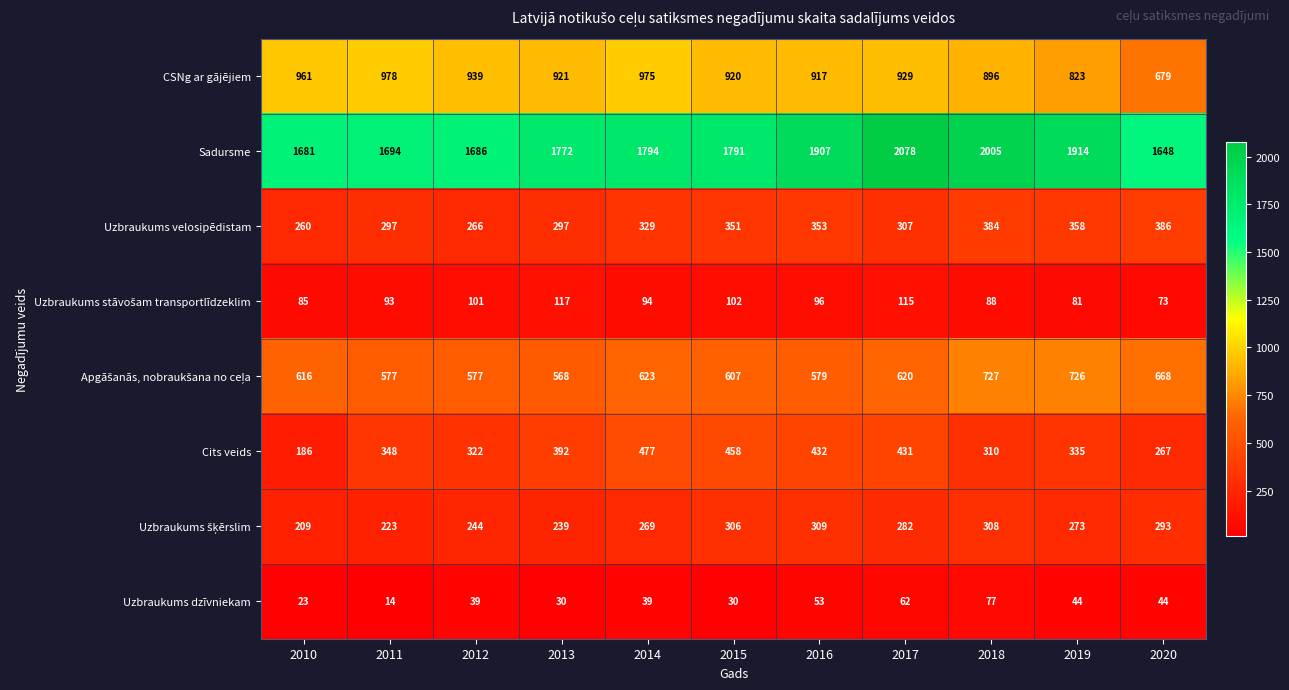

Count the number of data series in this chart.

8